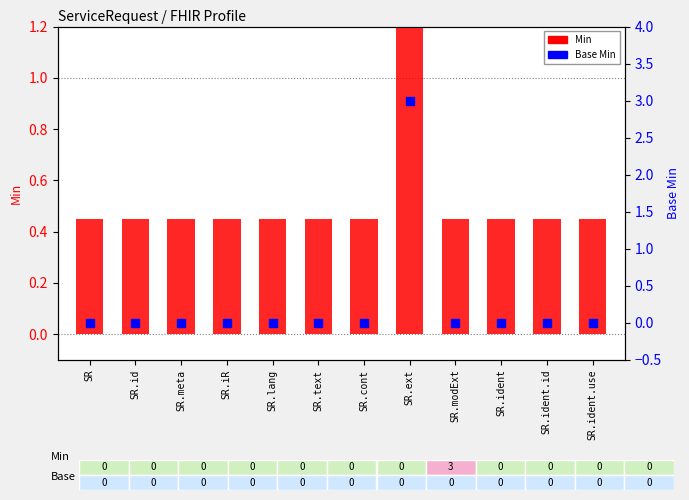

At how many categories does at least one series exceed 1?

1